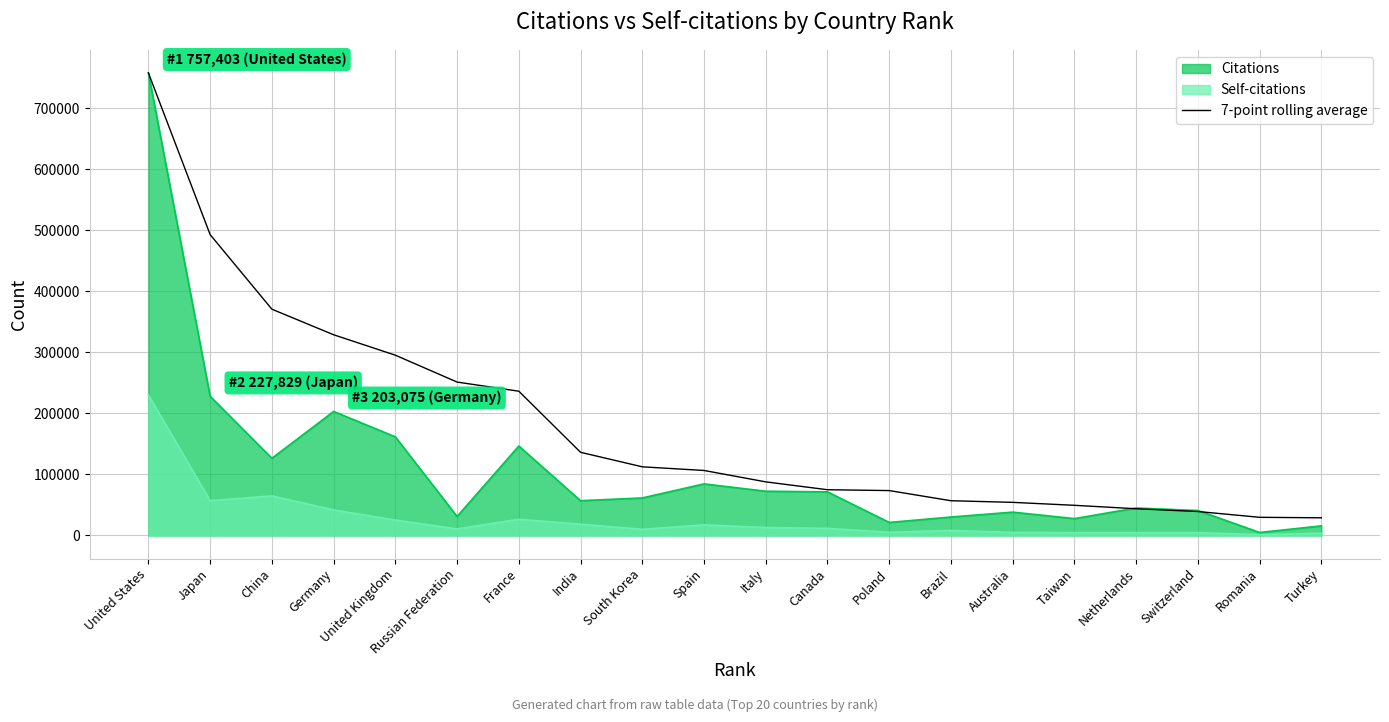

How many lines are shown in the chart?

3